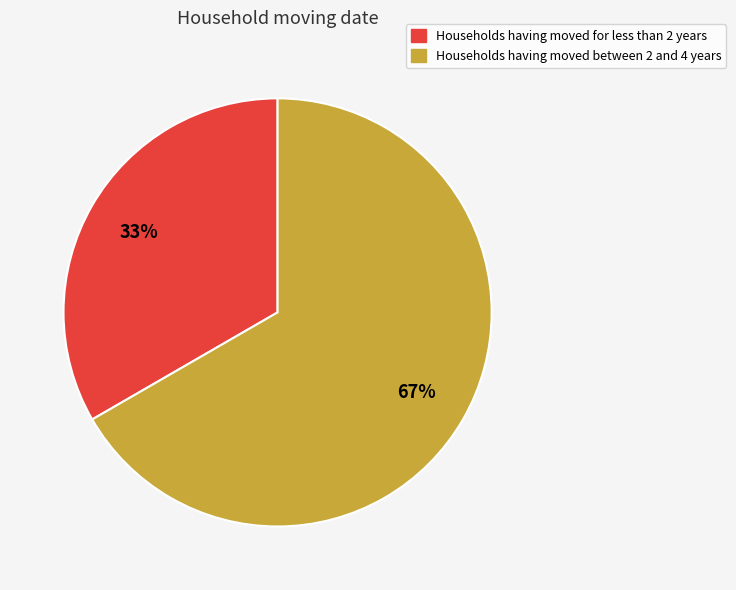

Does any single category account for the majority?

Yes